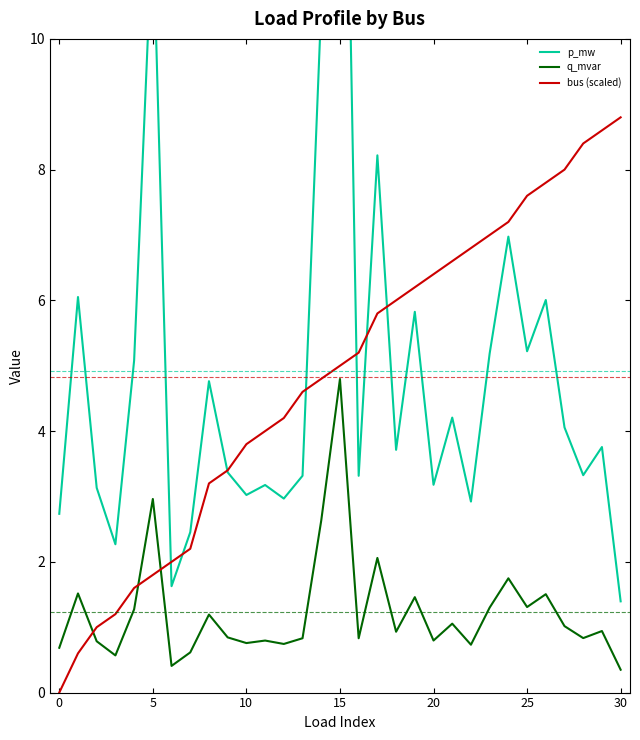

True or false: bus (scaled) has a value of 5.2 at 16.

True